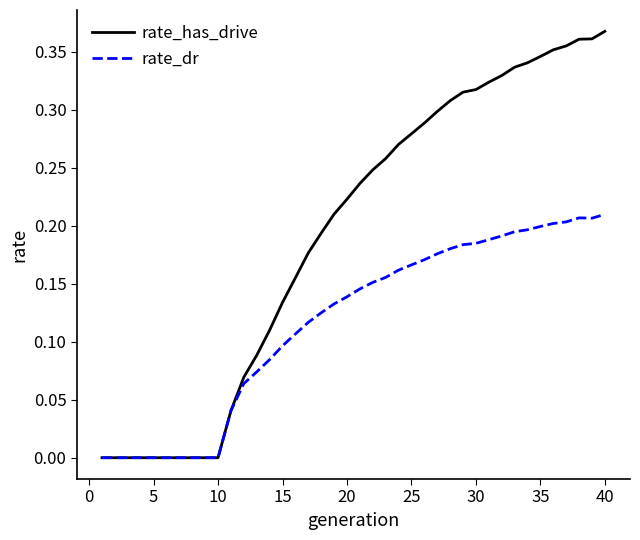

Which series has the widest spread of values?

rate_has_drive